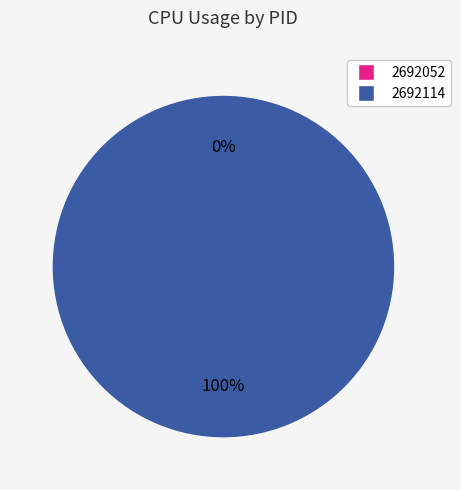

Rank the categories by value from lowest to highest.

2692052, 2692114